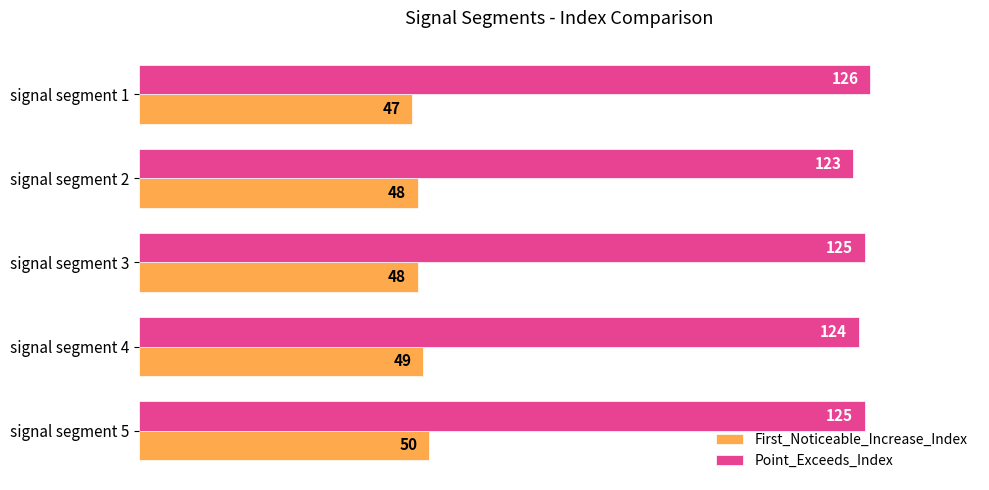

How many data points does each series have?

5